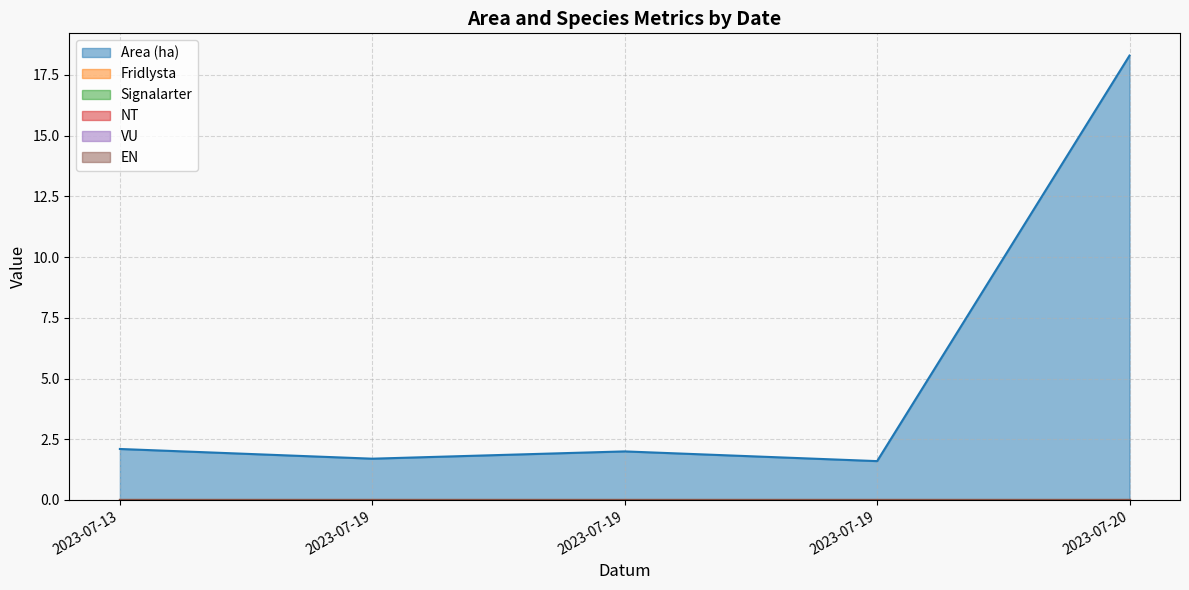

True or false: Signalarter and NT cross at least once.

False